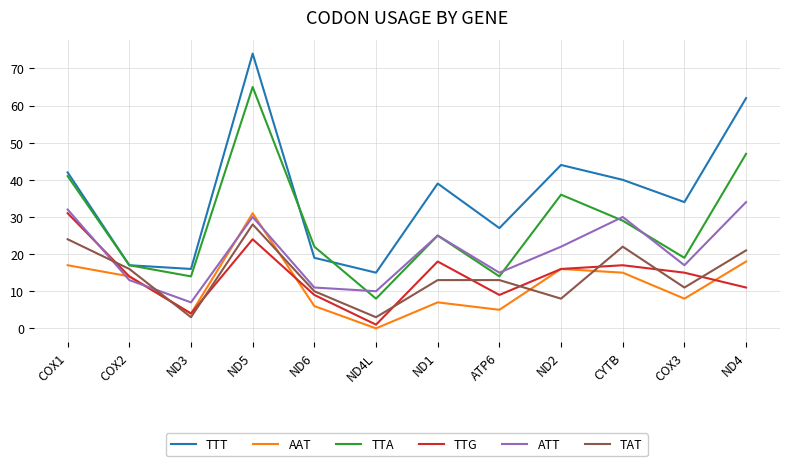

At ND6, list the series in order from largest to smallest.

TTA, TTT, ATT, TAT, TTG, AAT